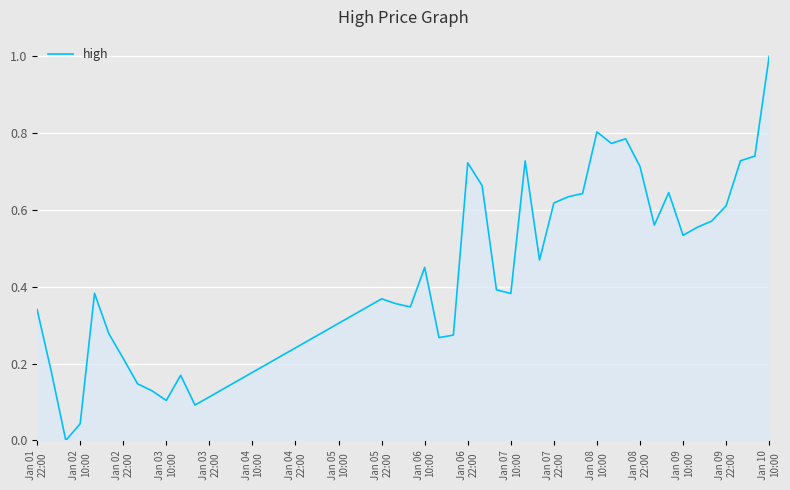

What is the difference between the maximum and minimum values?

1.0